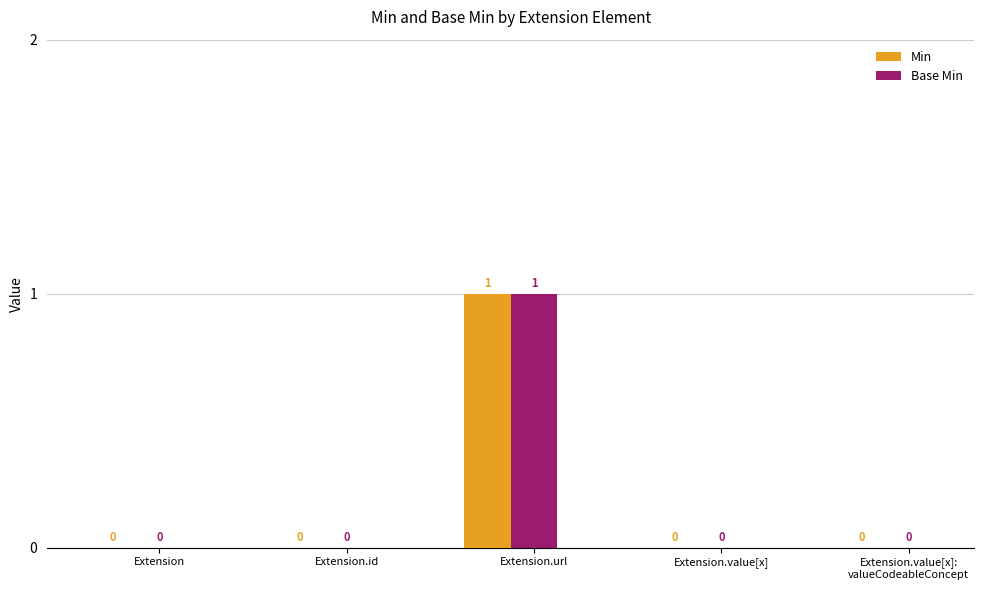

What are all the series names shown in the legend?

Min, Base Min